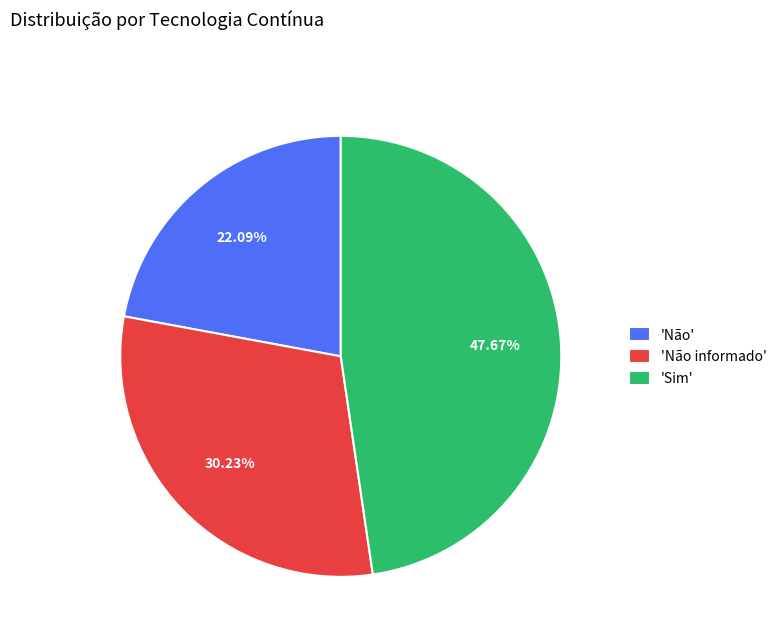

Do 'Sim' and 'Não' together represent more than half of the pie?

Yes